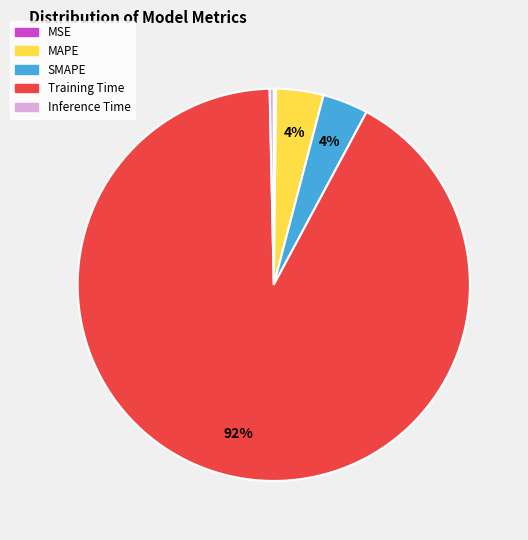

Is the sum of SMAPE and Training Time greater than half?

Yes